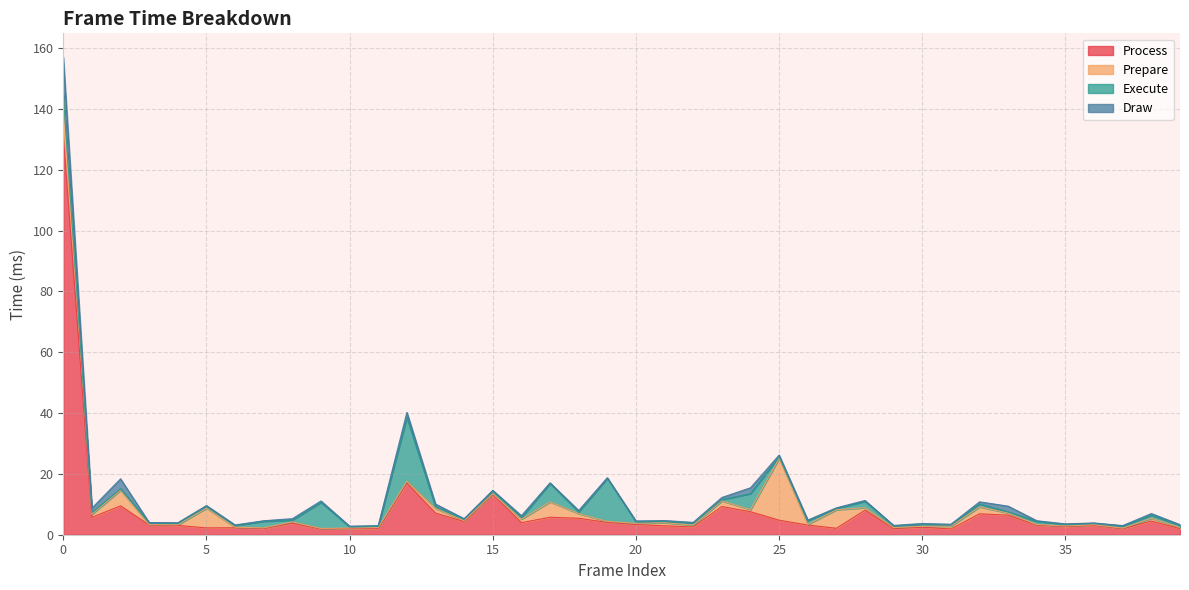

Which series has the largest range (max minus min)?

Process